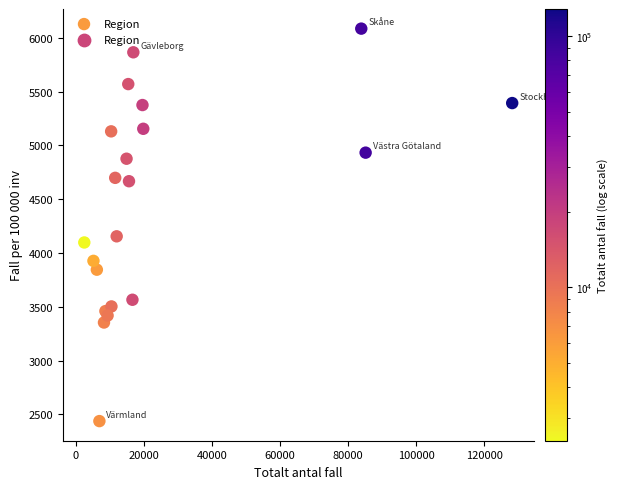

What Y value in the scatter plot is closest to 4261?

4155.4